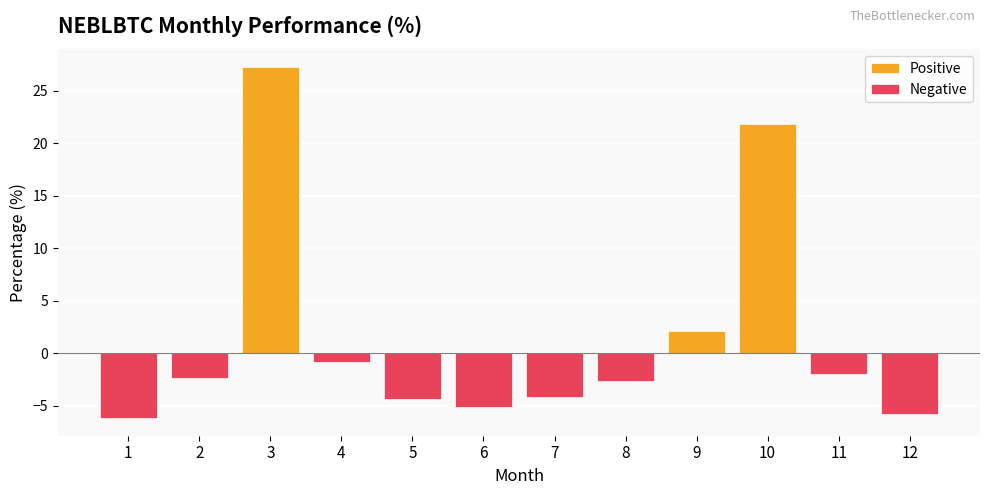

How many positive values are there?

3